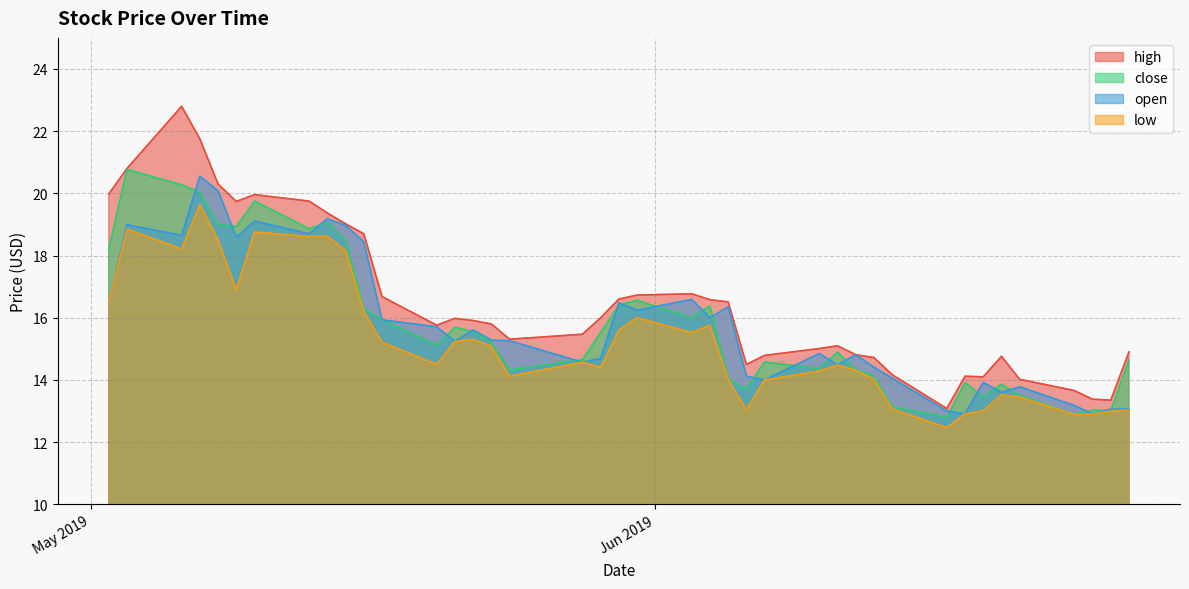

True or false: low and open cross at least once.

False